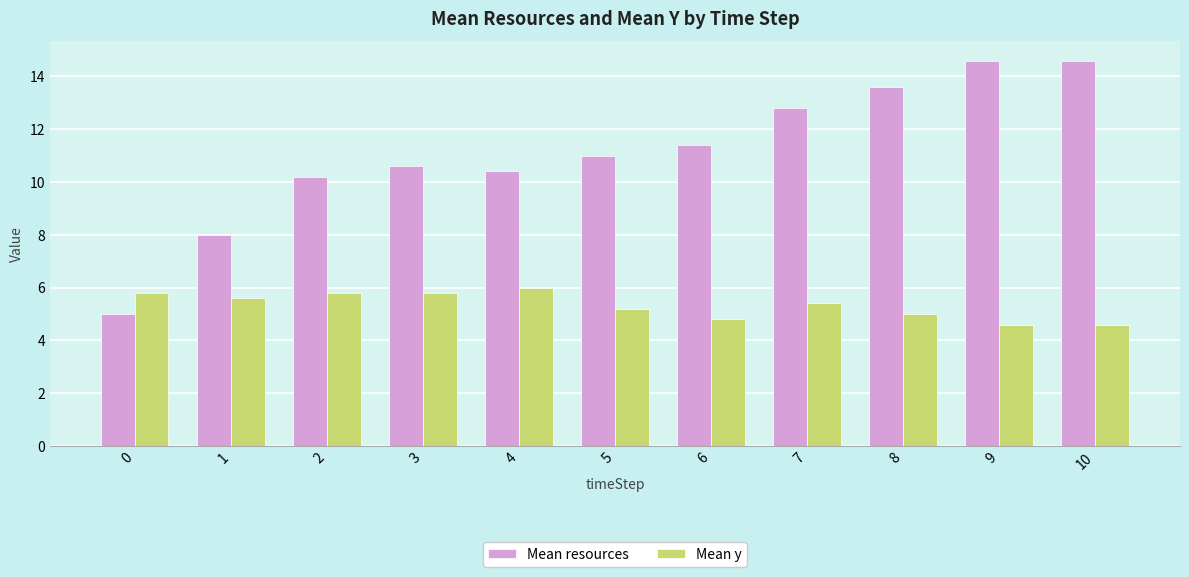

What is the difference between the highest and lowest values at 2?

4.4